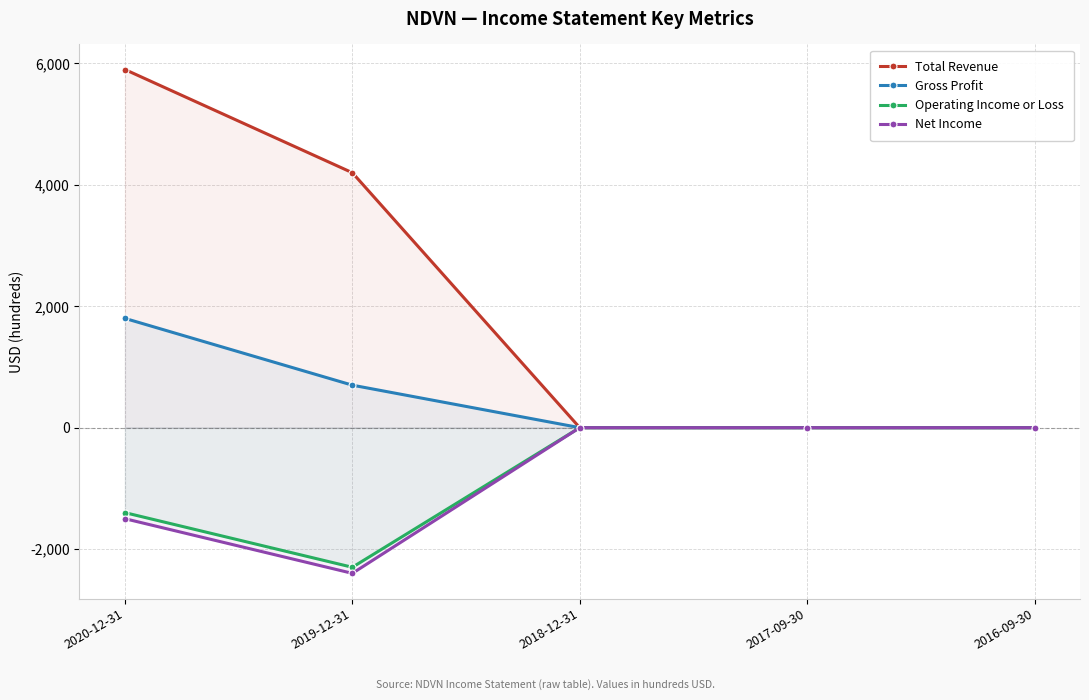

How many negative values does the Net Income series have?

2